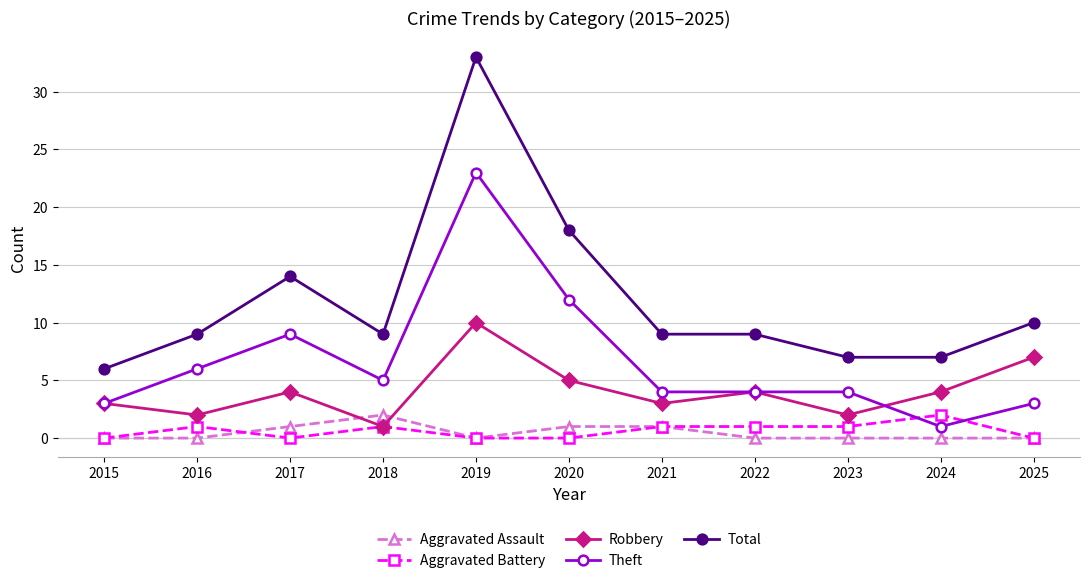

Reading left to right, transcribe all the data shown in this chart.

Aggravated Assault: 2015=0	2016=0	2017=1	2018=2	2019=0	2020=1	2021=1	2022=0	2023=0	2024=0	2025=0
Aggravated Battery: 2015=0	2016=1	2017=0	2018=1	2019=0	2020=0	2021=1	2022=1	2023=1	2024=2	2025=0
Robbery: 2015=3	2016=2	2017=4	2018=1	2019=10	2020=5	2021=3	2022=4	2023=2	2024=4	2025=7
Theft: 2015=3	2016=6	2017=9	2018=5	2019=23	2020=12	2021=4	2022=4	2023=4	2024=1	2025=3
Total: 2015=6	2016=9	2017=14	2018=9	2019=33	2020=18	2021=9	2022=9	2023=7	2024=7	2025=10